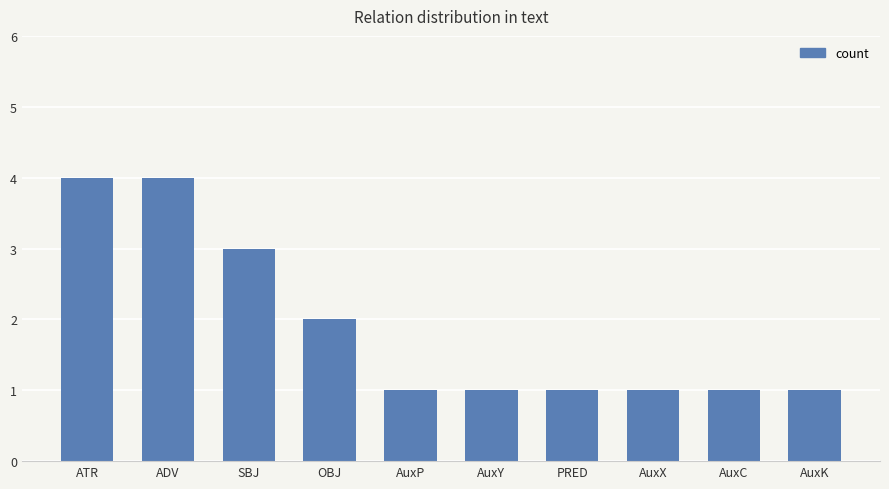

Read the value at AuxX.

1